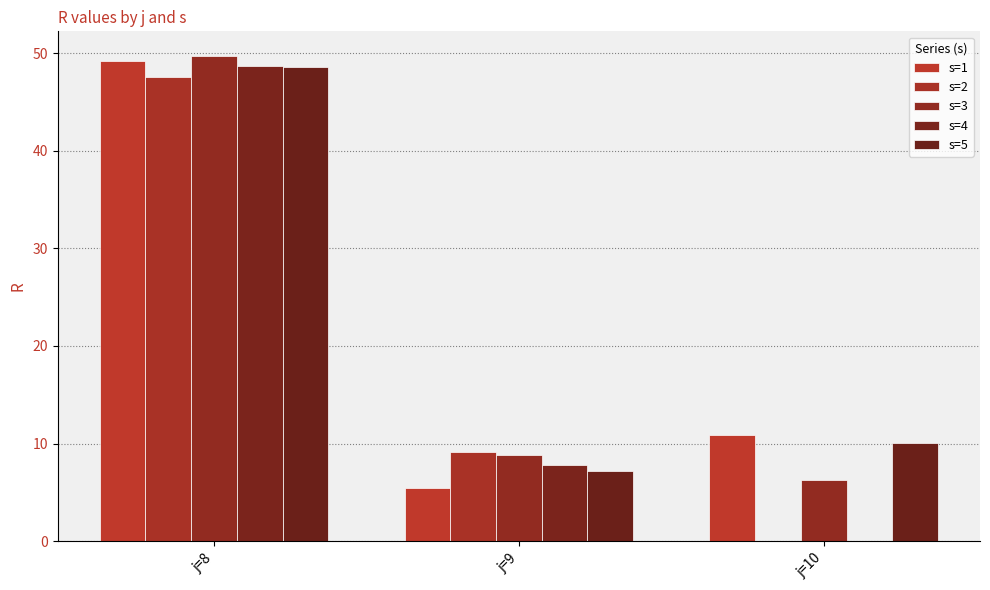

Reading left to right, list all the values displayed in this chart.

s=1: j=8=49.2	j=9=5.5	j=10=10.8
s=2: j=8=47.6	j=9=9.1	j=10=0.0
s=3: j=8=49.8	j=9=8.8	j=10=6.2
s=4: j=8=48.7	j=9=7.8	j=10=0.0
s=5: j=8=48.6	j=9=7.1	j=10=10.0